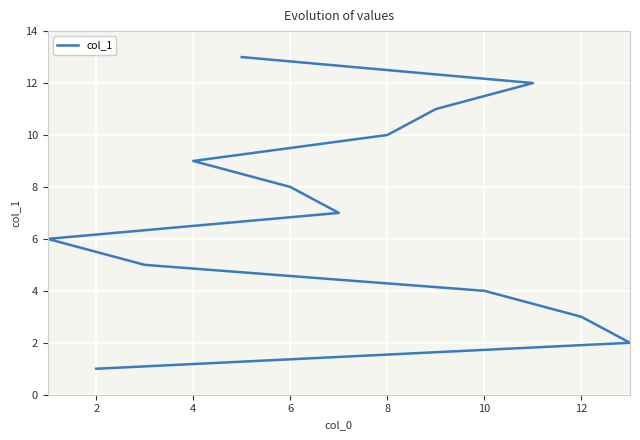

What is the maximum value shown in the chart?

13